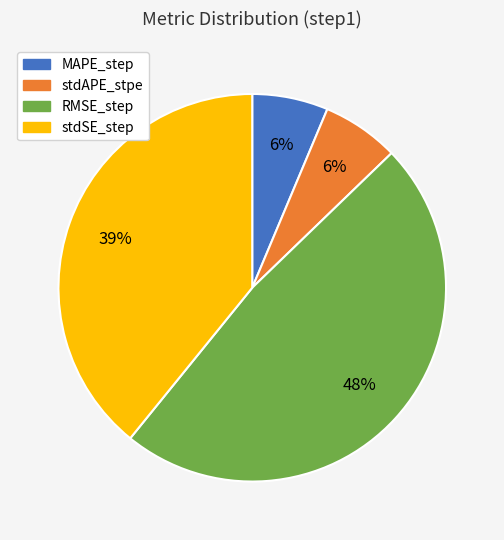

Count the number of slices in the pie.

4